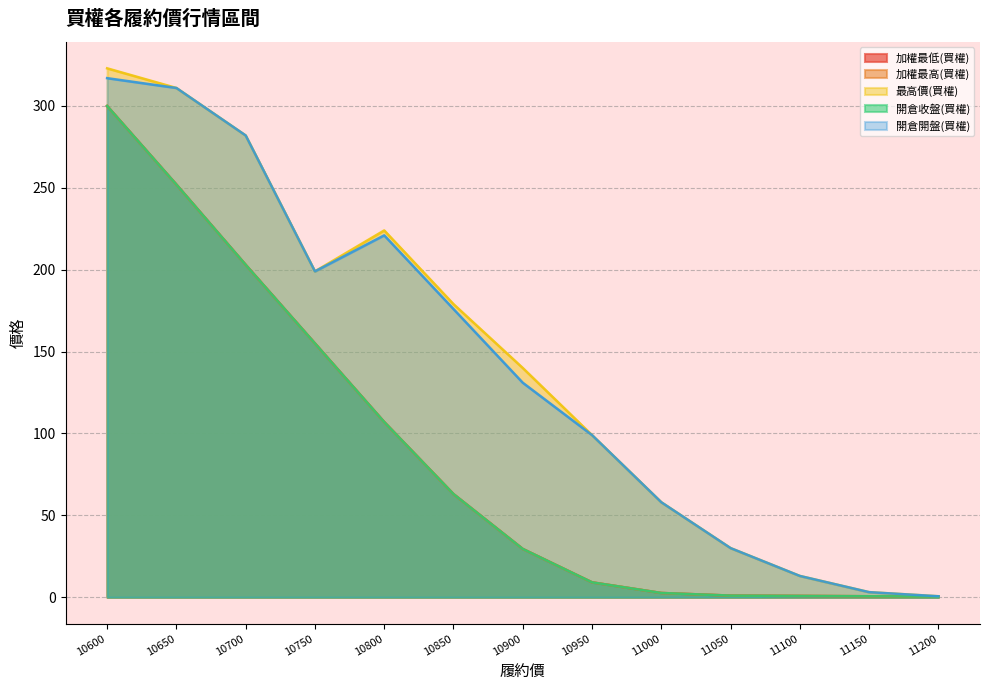

What is the difference between the highest and lowest values at 10950?

89.9